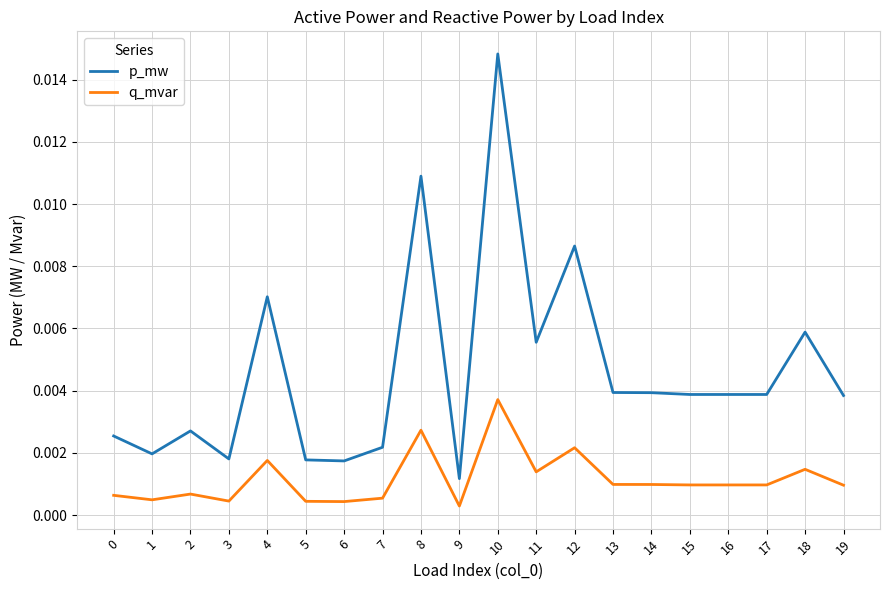

Rank the series at 12 from lowest to highest value.

q_mvar, p_mw